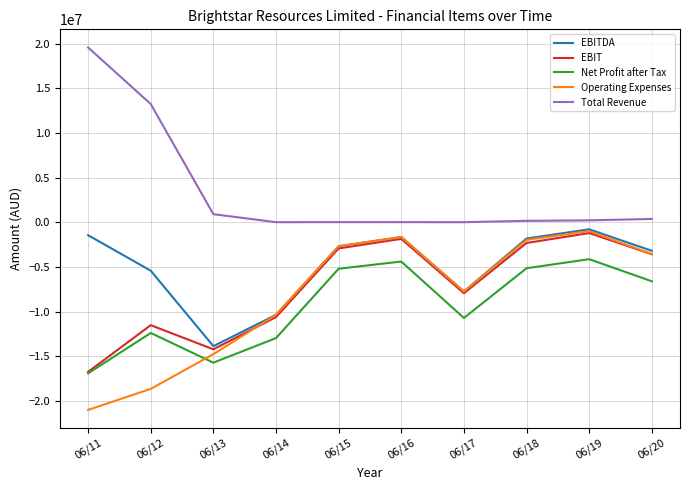

Does the chart have visible grid lines?

Yes